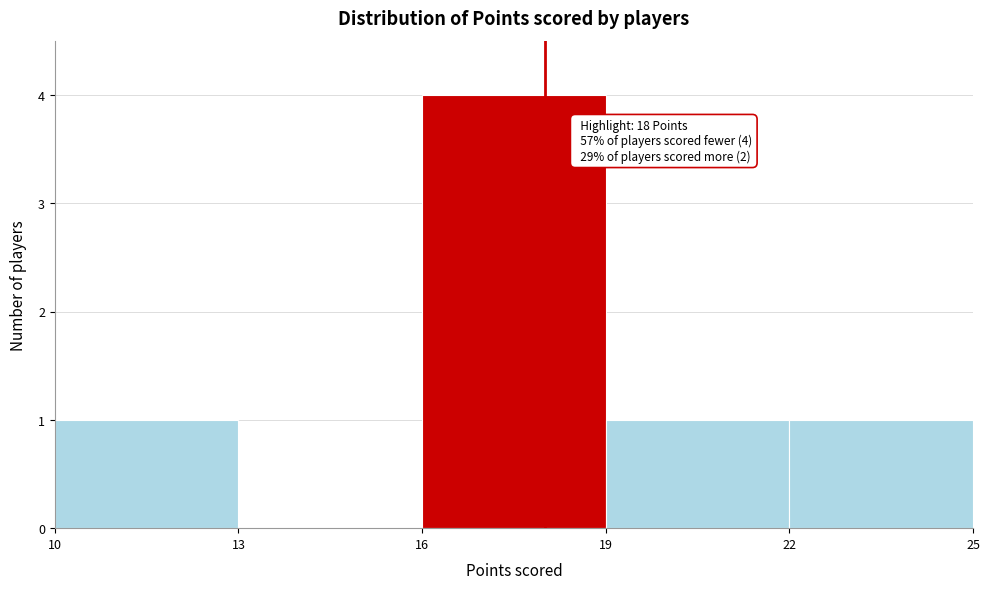

Which range on the x-axis has the tallest bar?

16 to 19